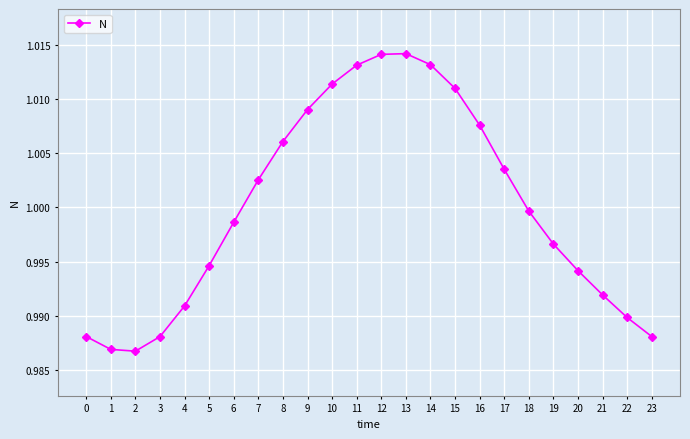

Which has a higher value, 8 or 23?

8